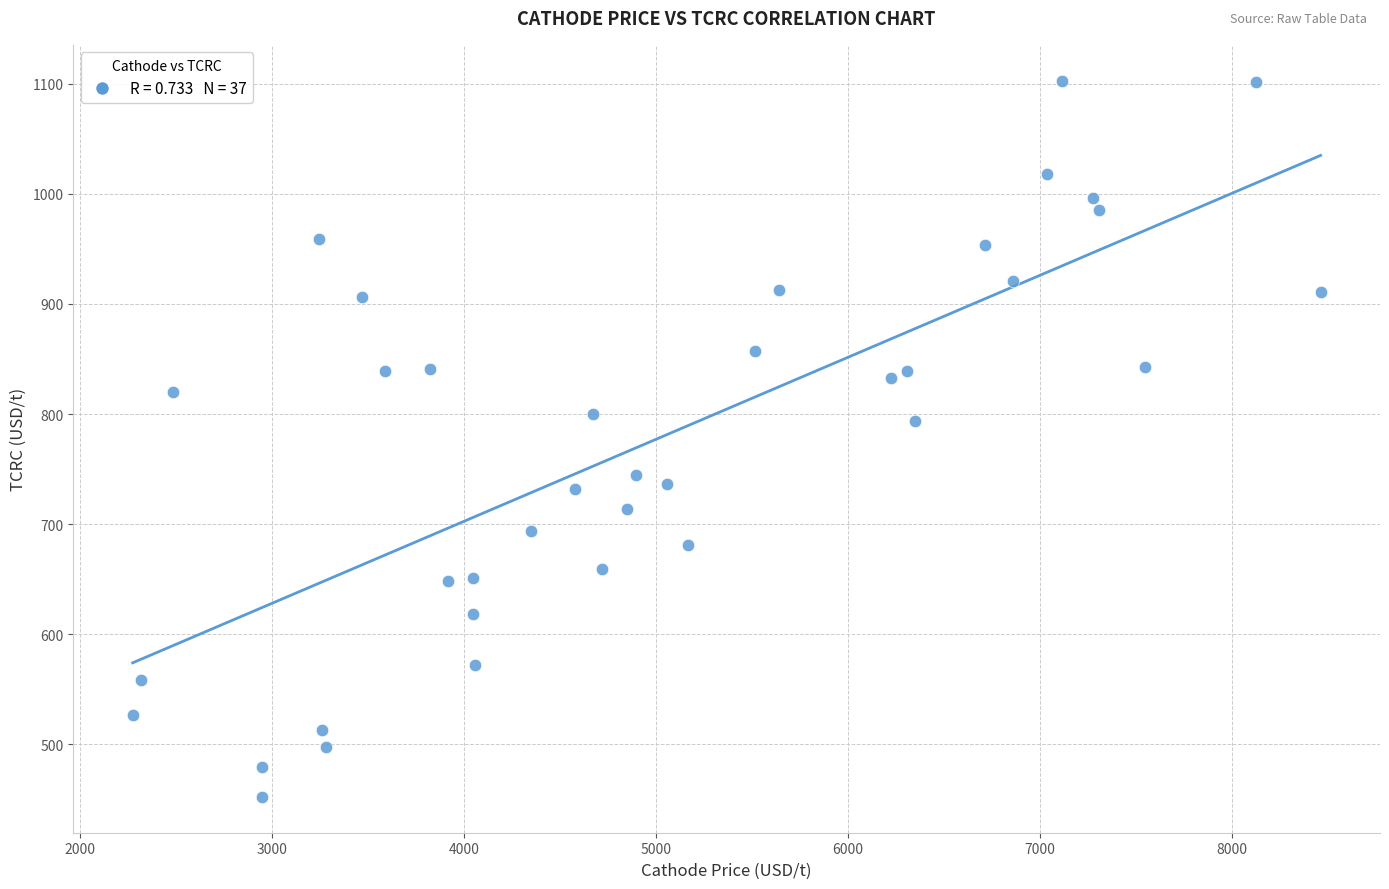

What is the range of Y values (max minus min)?

651.0